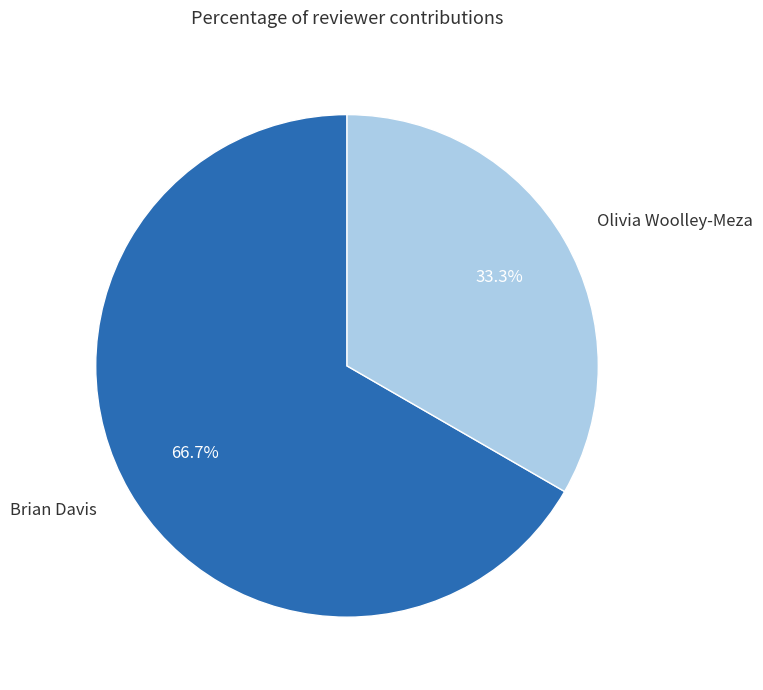

To the nearest percent, what portion does Brian Davis represent?

67%